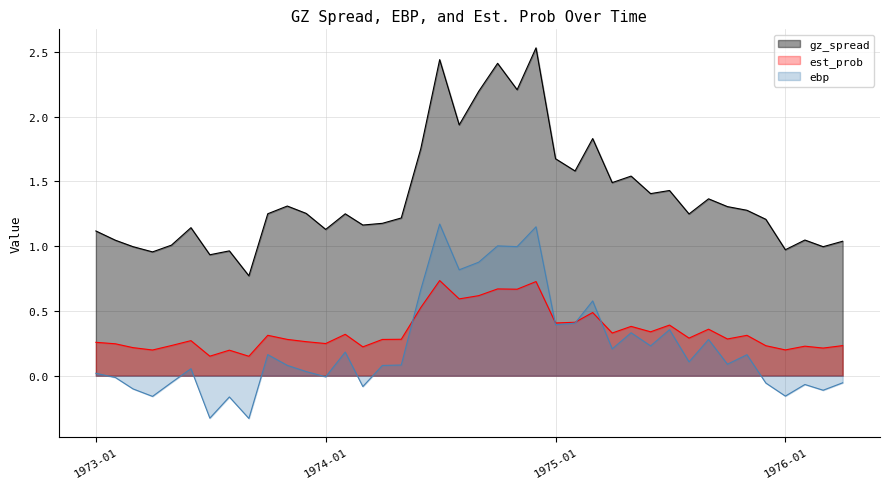

List the series in order of their peak value, highest first.

gz_spread, ebp, est_prob